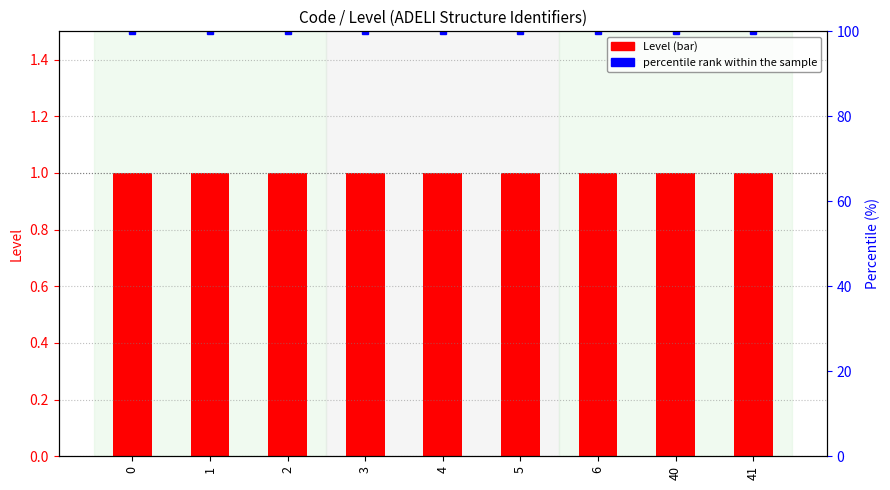

What is the average value of the Level series?

1